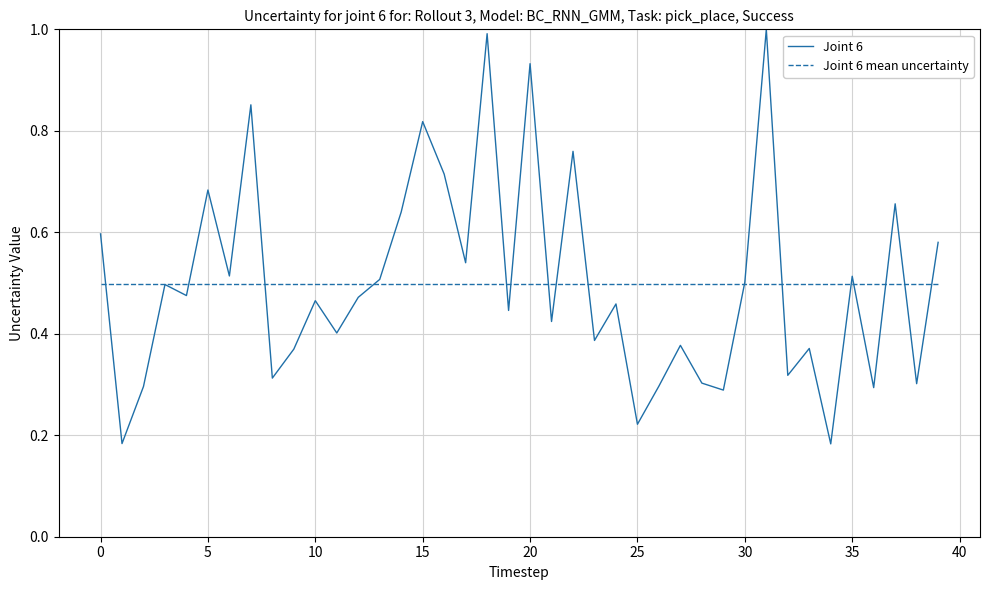

What is the maximum value shown in the chart?

1.0